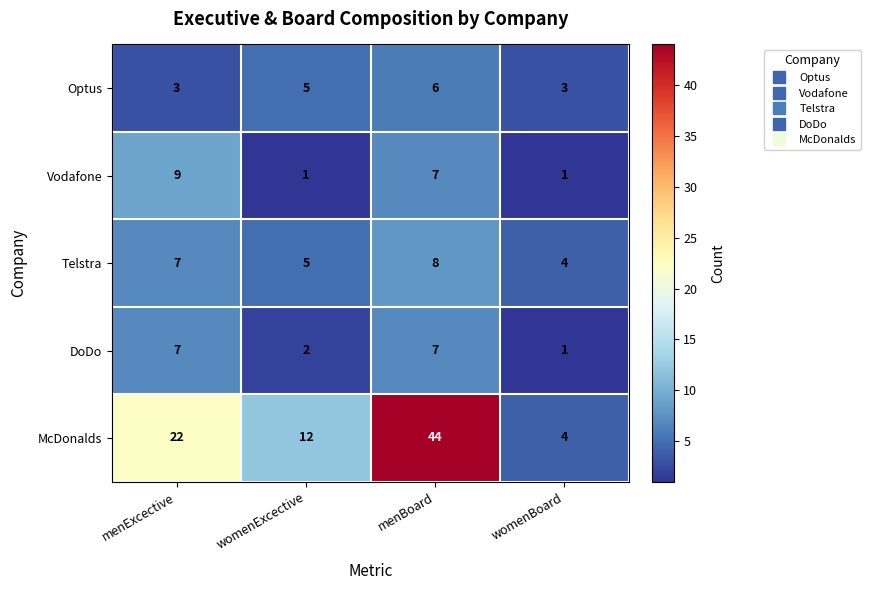

How many Vodafone values are between 1 and 9?

4